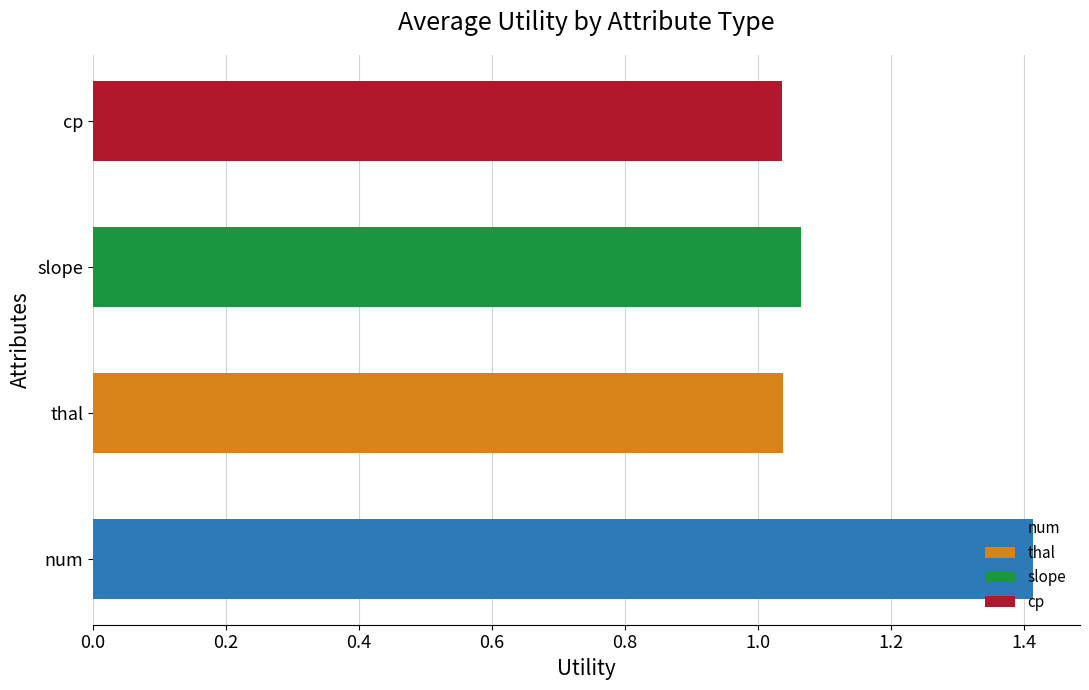

What is the difference between the maximum and minimum values?

0.4